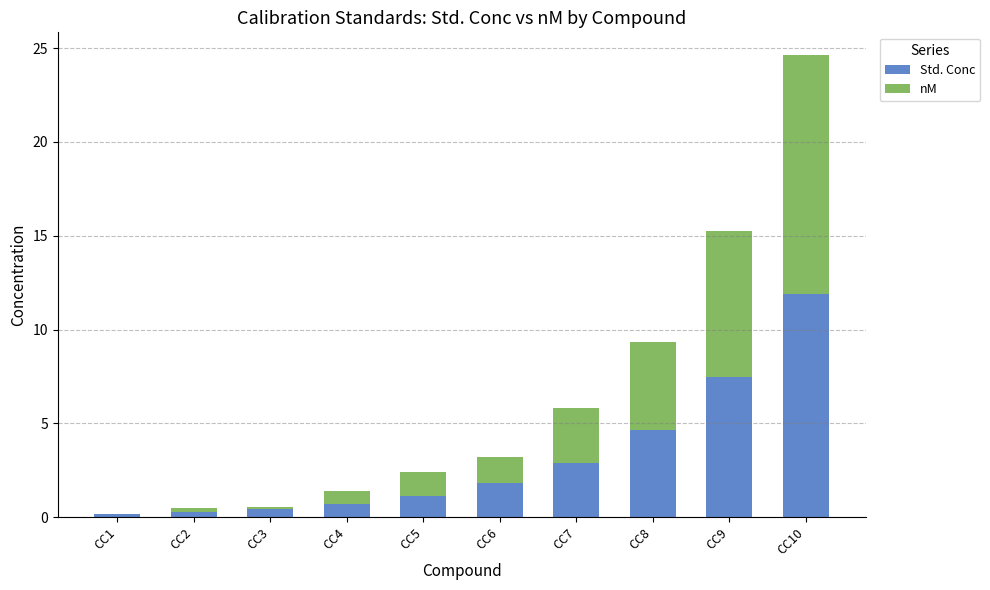

What is the total value across all series at CC5?

2.4